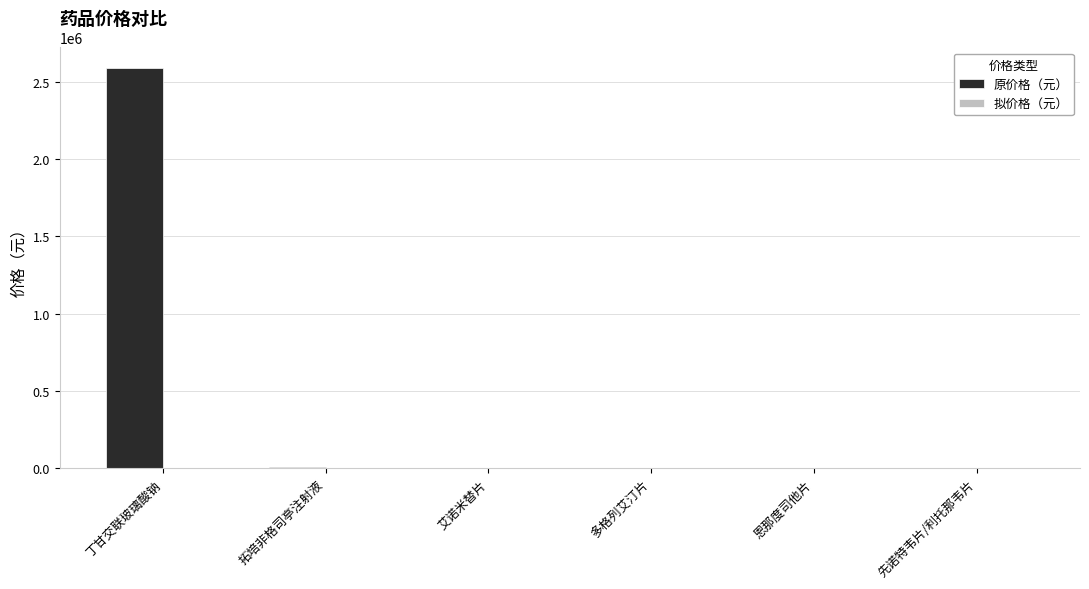

What is the sum of all 原价格（元） values?

2600059.0